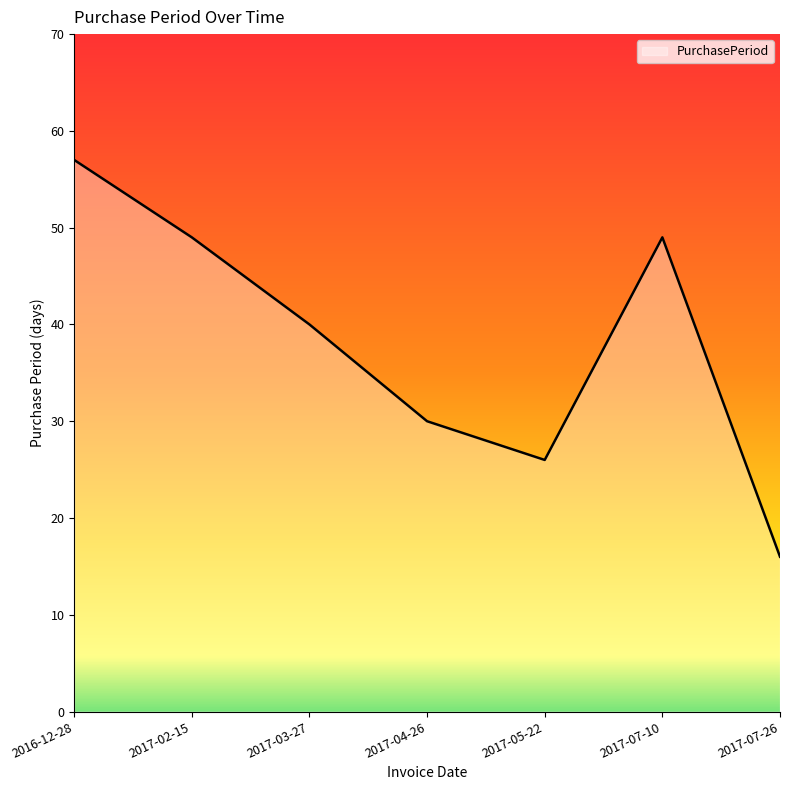

What is the sum of the values at 2017-03-27 and 2016-12-28?

97